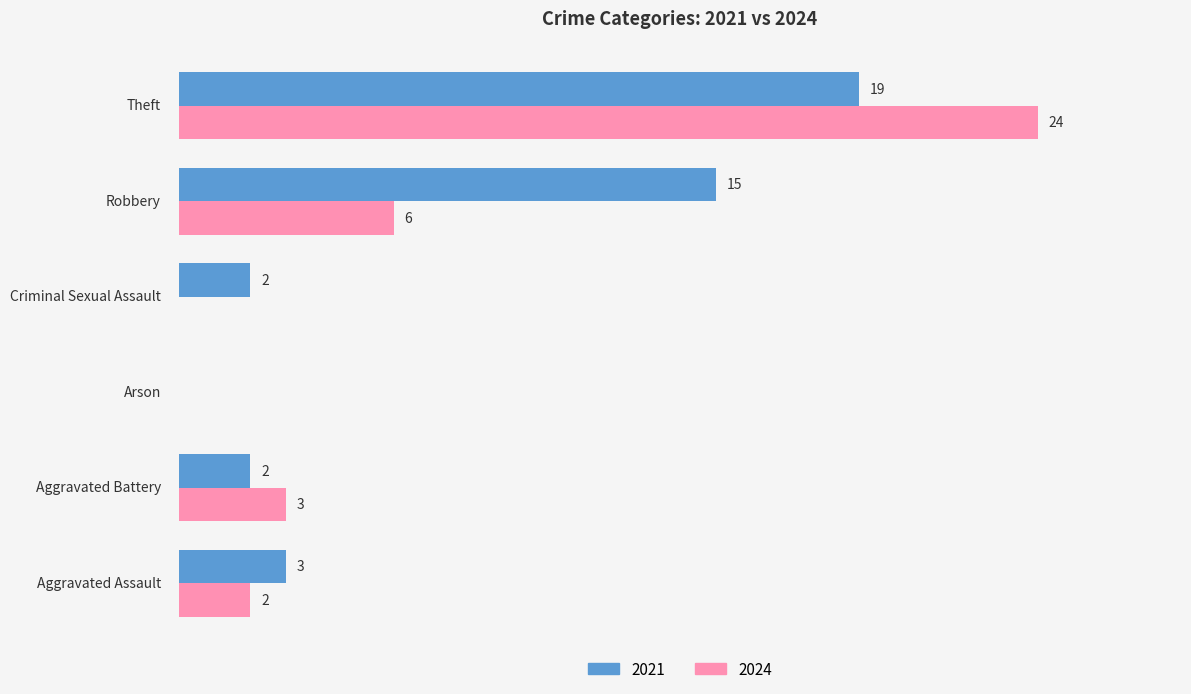

What are all the series names shown in the legend?

2021, 2024